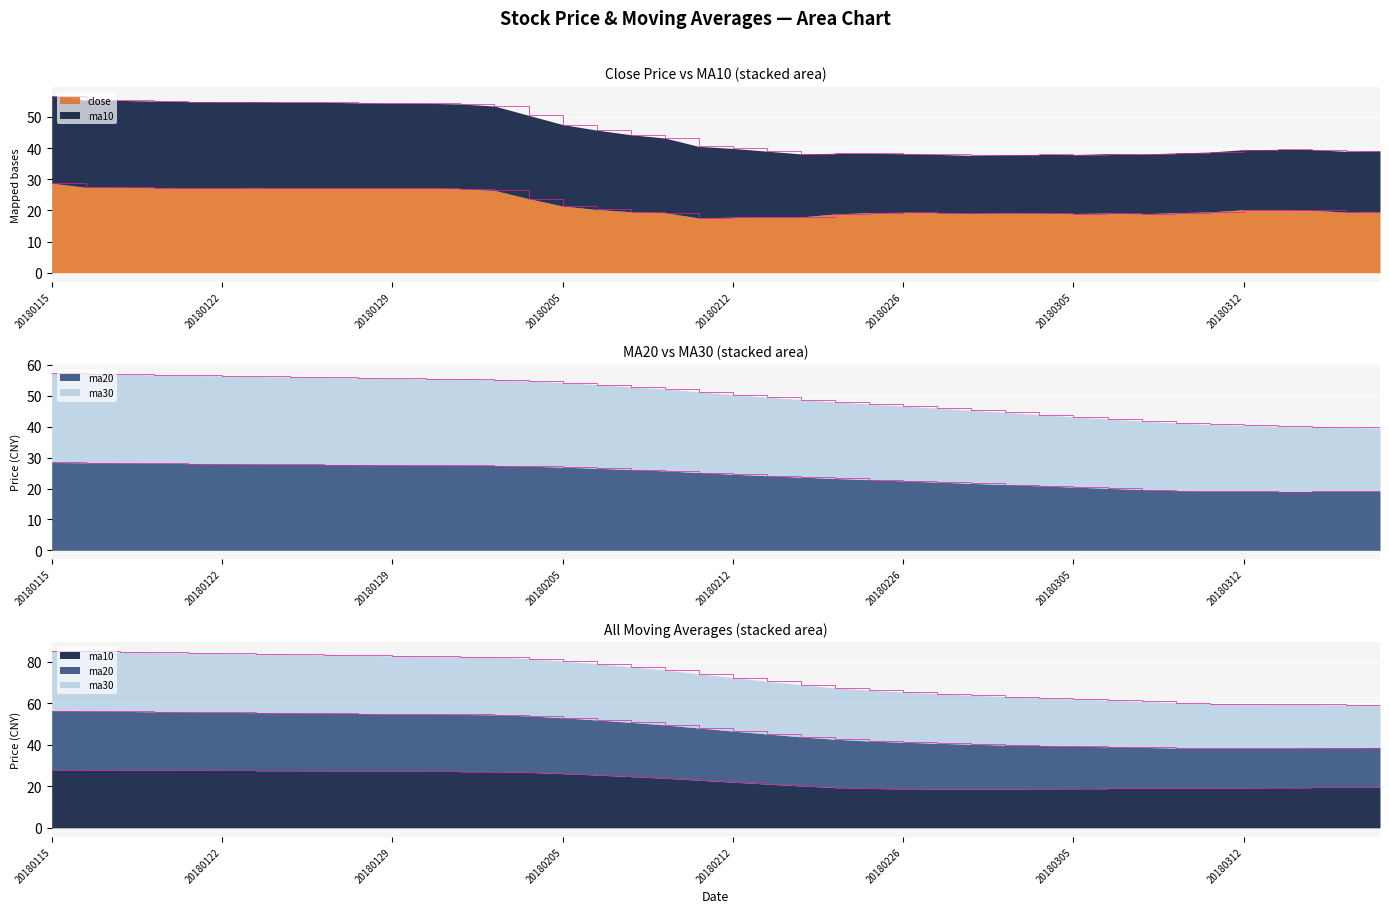

At which label does ma10 first exceed 22?

20180115